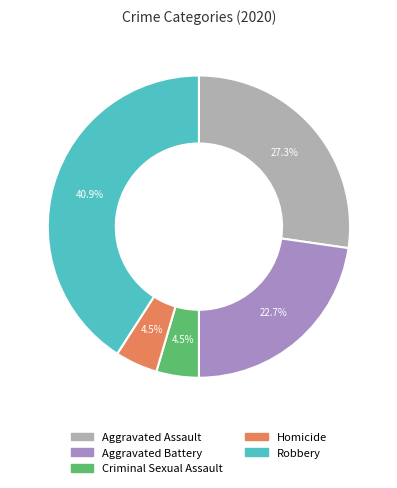

What is the largest slice in the pie chart?

Robbery